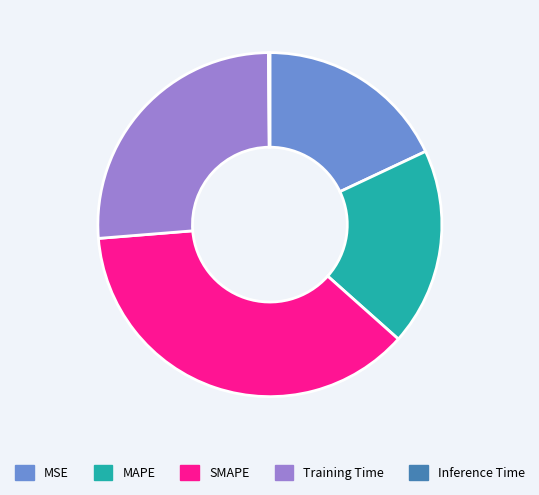

Combined, do MAPE and SMAPE account for over 50%?

Yes